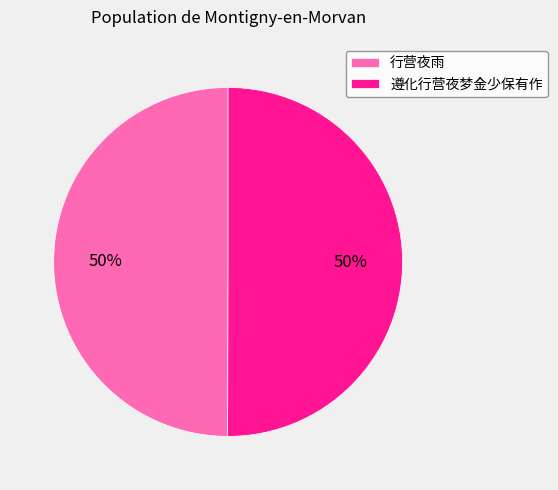

Approximately how many times larger is the value at 行营夜雨 compared to 遵化行营夜梦金少保有作?

1.0